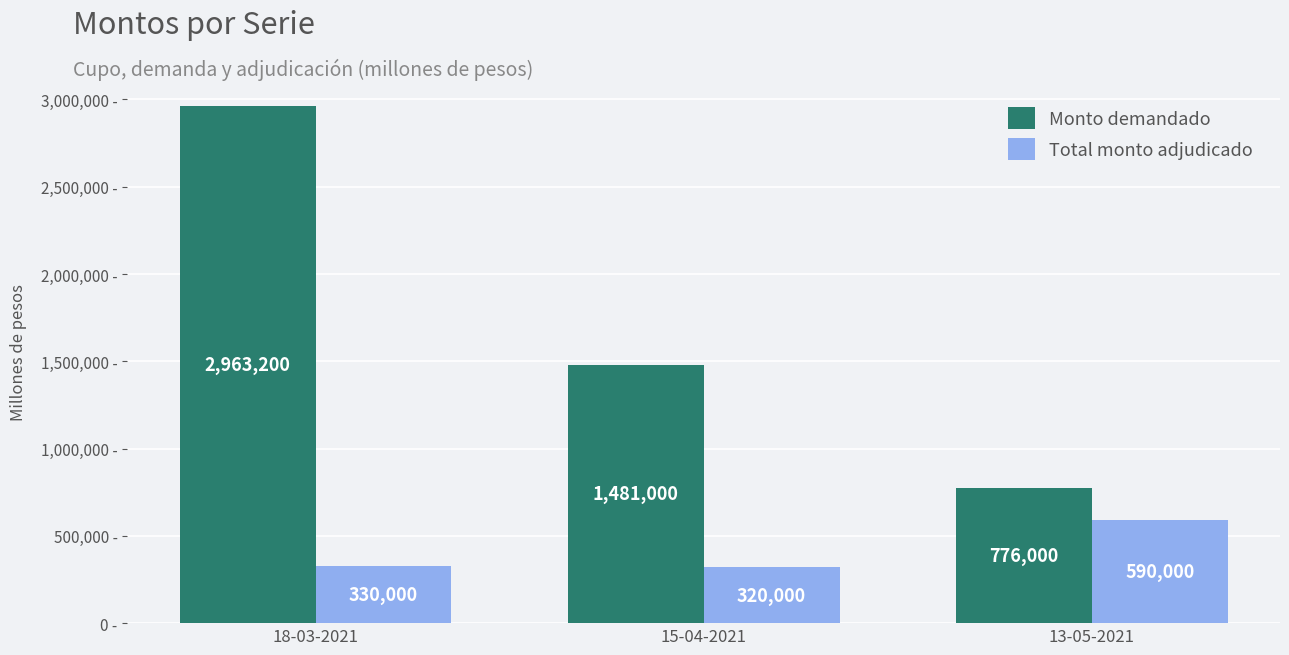

Rank the series by their maximum value, from highest to lowest.

Monto demandado, Total monto adjudicado